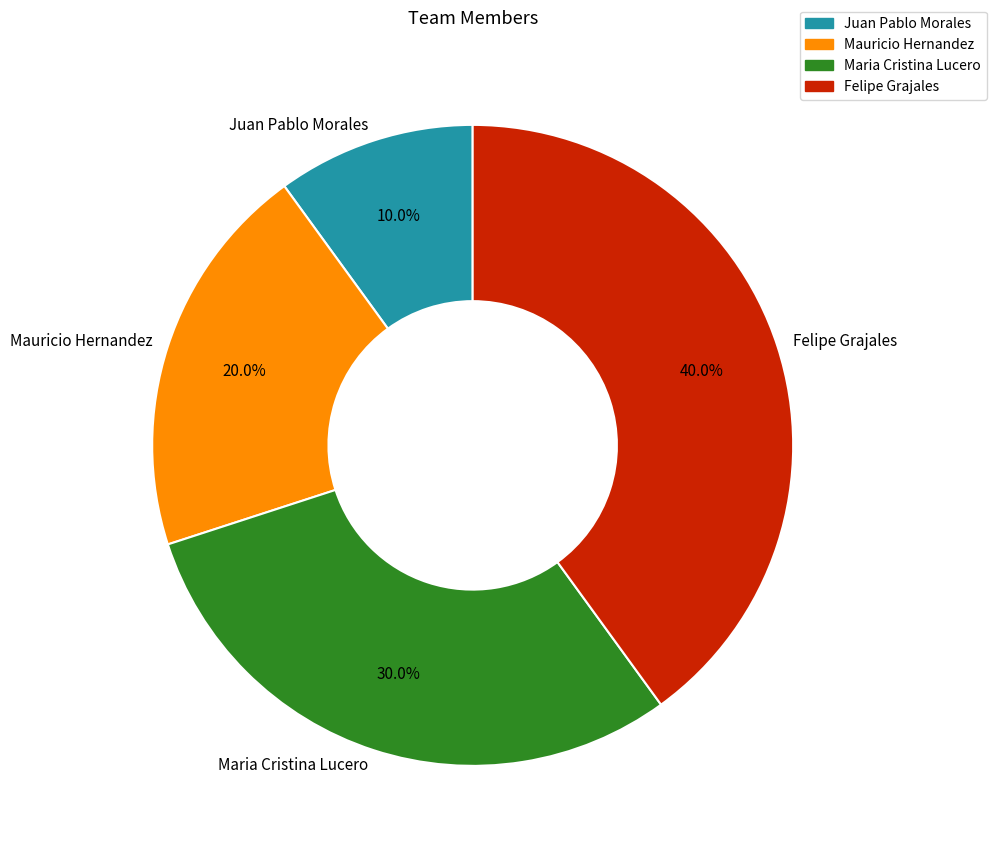

What is the smallest slice in the pie chart?

Juan Pablo Morales